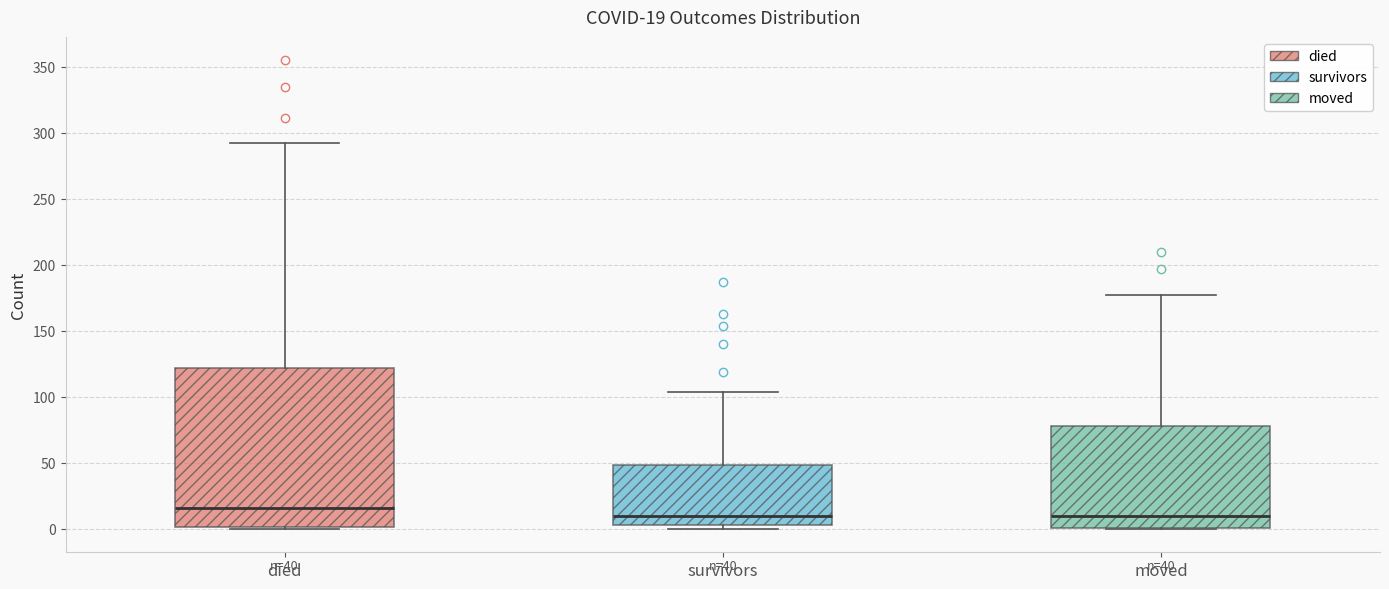

Which box is the tallest, from its lower edge to its upper edge?

died